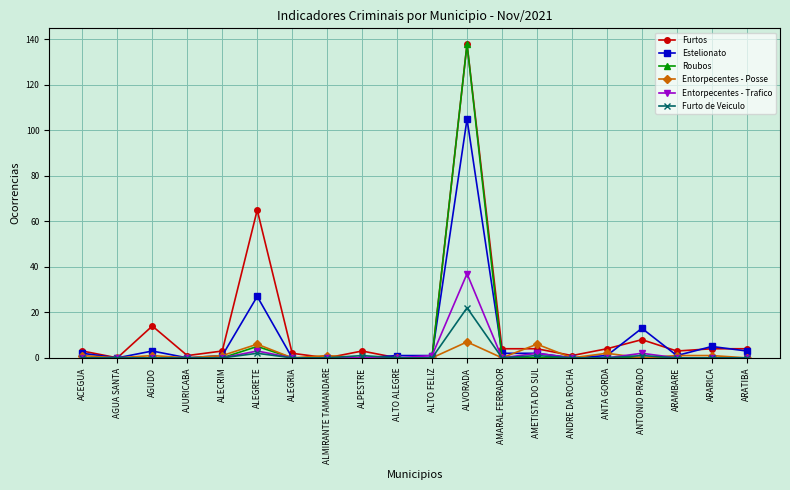

What is the label of the 4th point from the right?

ANTONIO PRADO